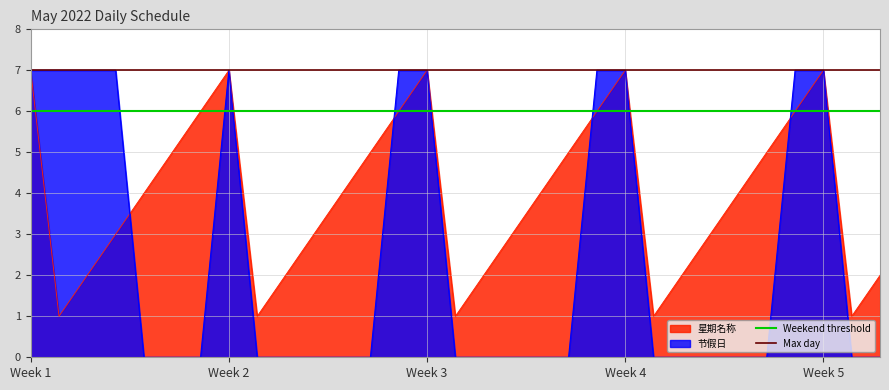

Is it true that 节假日 equals 4 at Week 5?

False